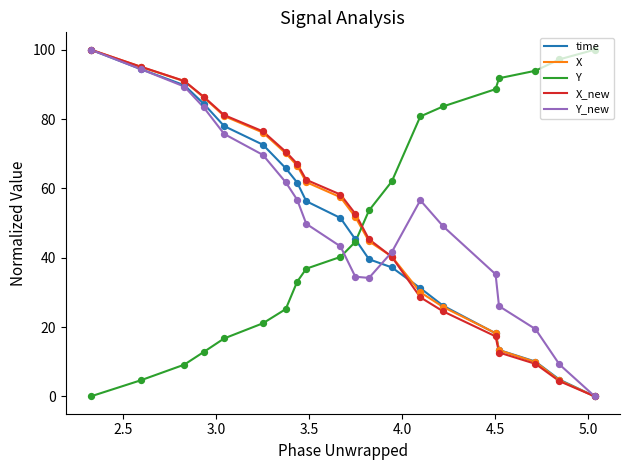

Is the value of X_new at 17 greater than the value of time at 4.0?

Yes